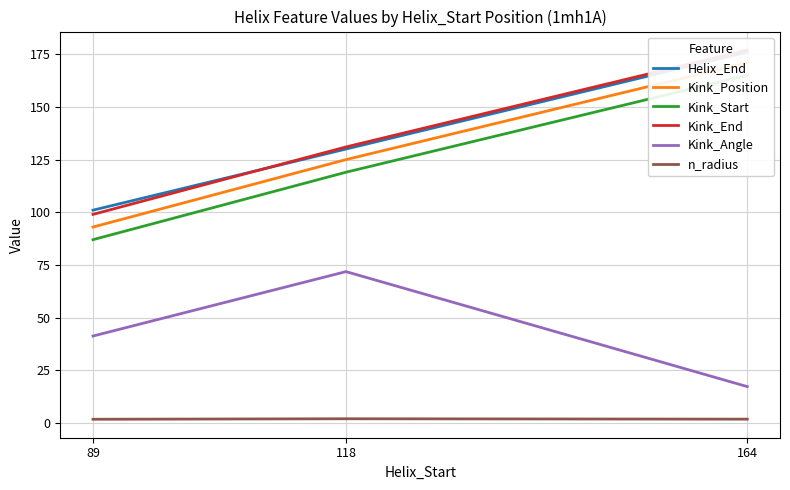

List the labels in order of Kink_Position value, smallest first.

89, 118, 164